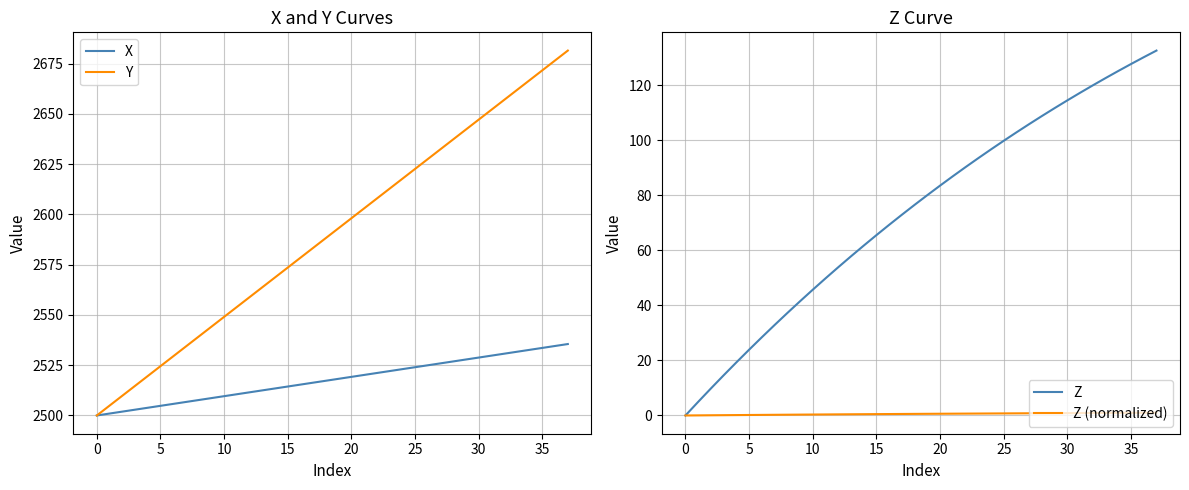

How many categories are shown in the chart?

38